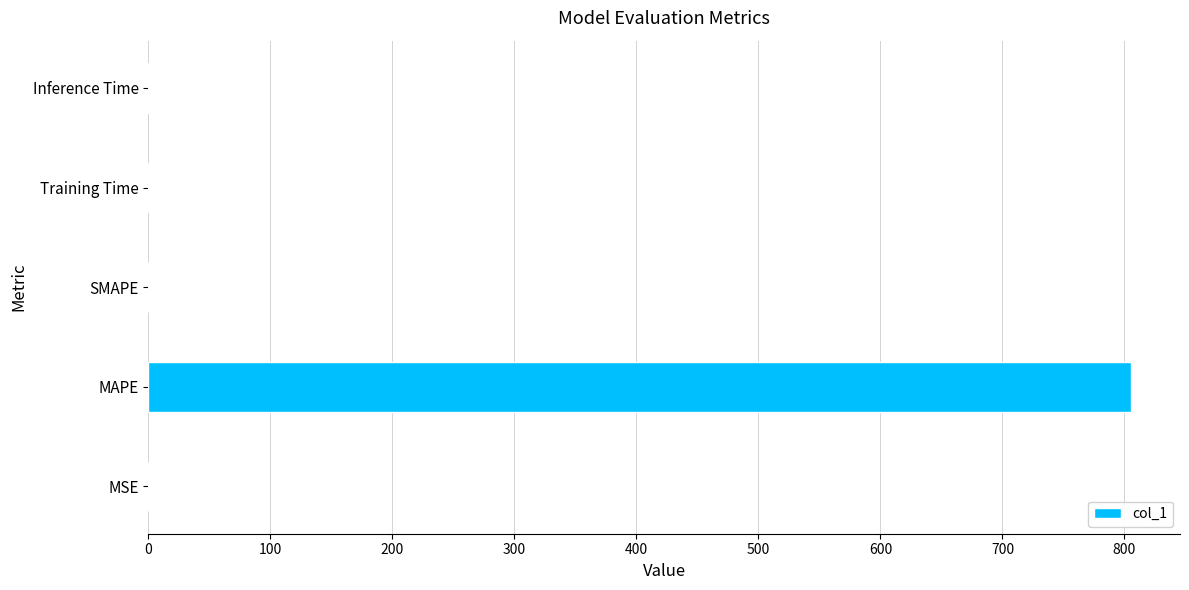

True or false: the data shows 421.5 at SMAPE.

False